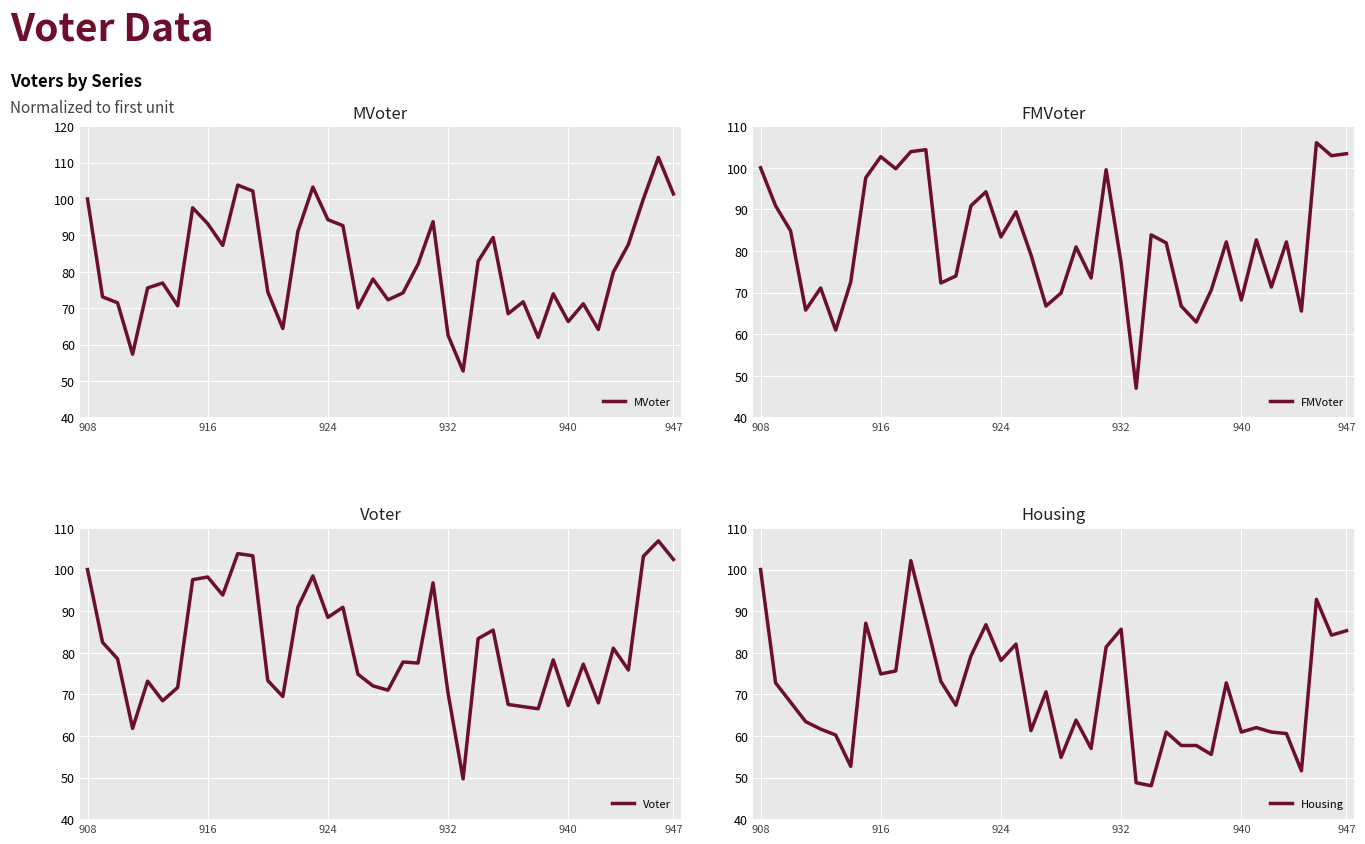

What is the highest value of the MVoter series?

111.4